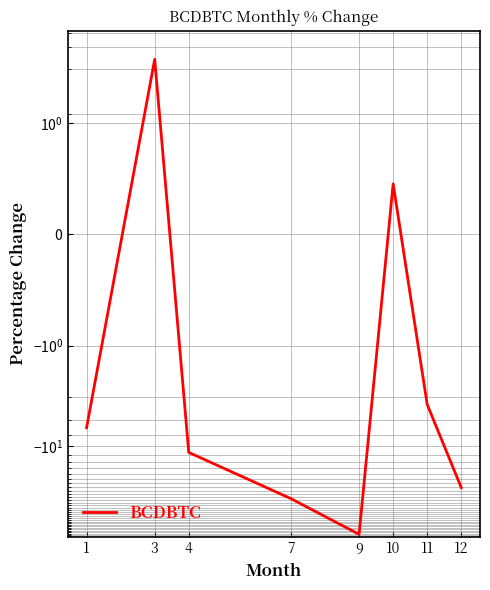

Does the chart have visible grid lines?

Yes